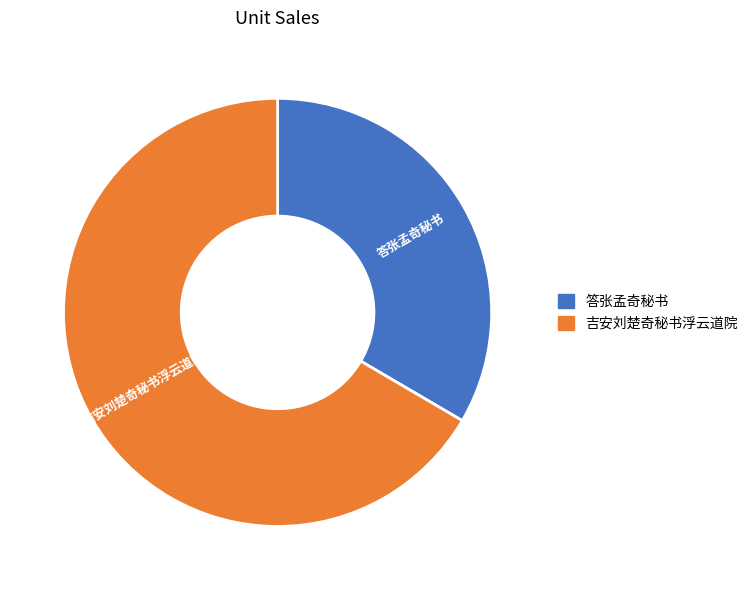

Is the sum of 答张孟奇秘书 and 吉安刘楚奇秘书浮云道院 greater than half?

Yes